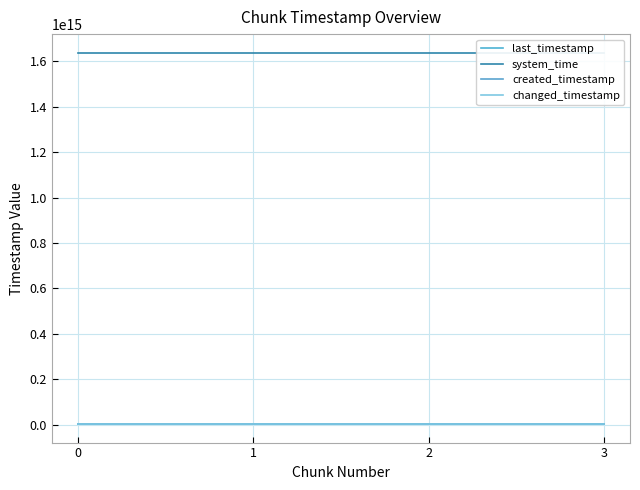

True or false: last_timestamp and system_time intersect in this chart.

False